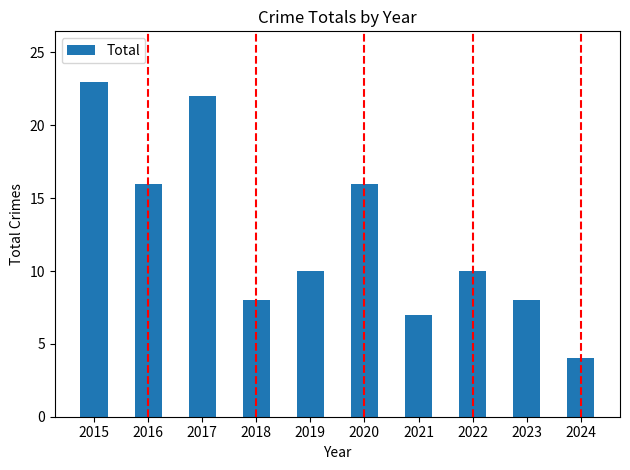

What value does the data have at 2020?

16